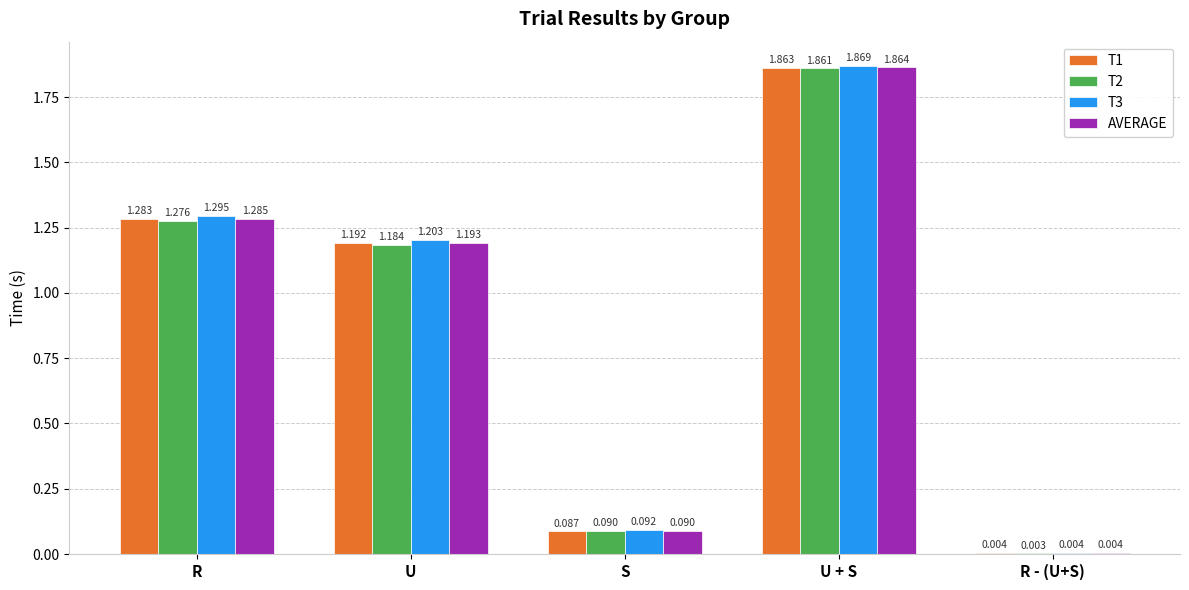

Which label corresponds to the largest value in the chart?

U + S